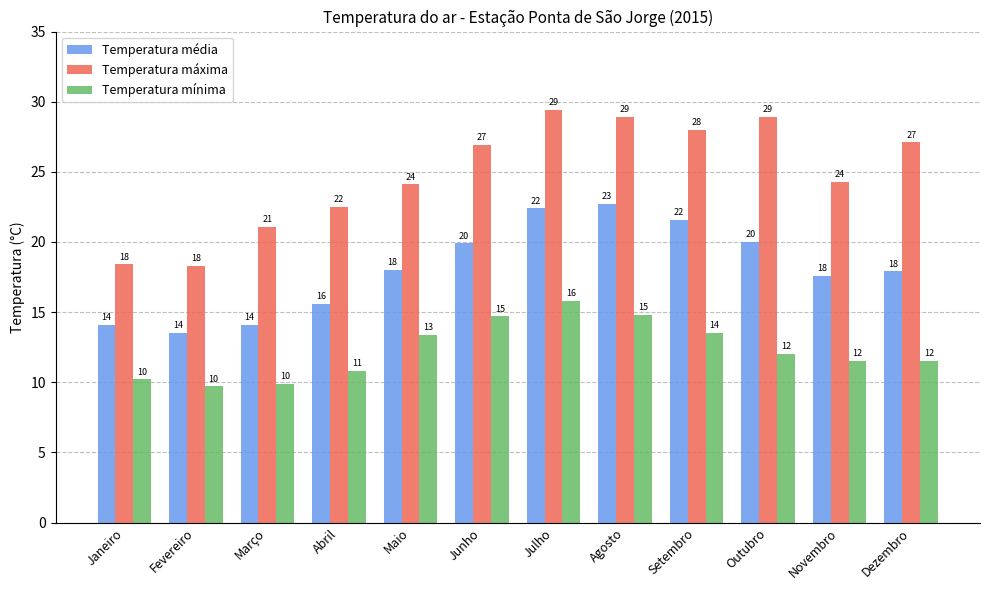

What is the label of the 3rd bar from the left?

Março